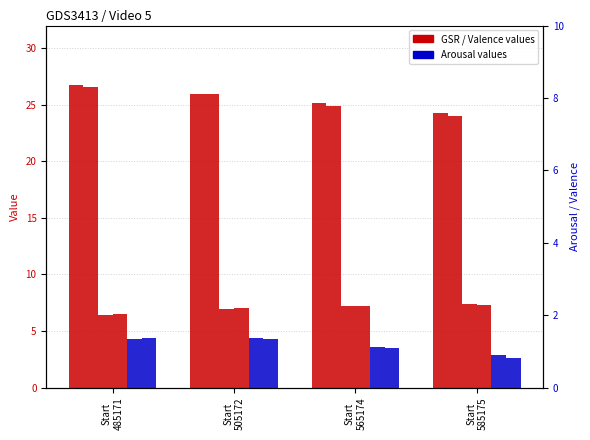

How many data points in ArousalEnd are above 4?

2